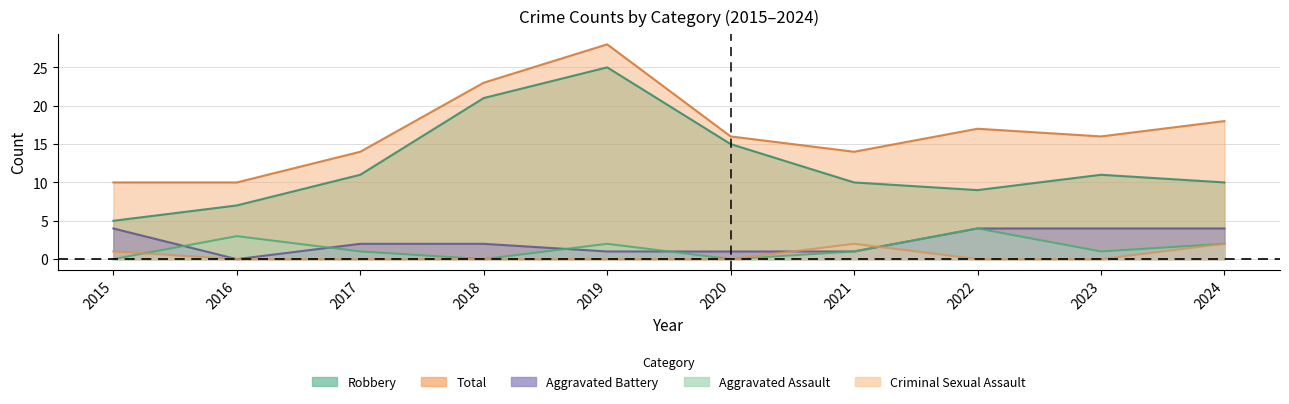

Count the number of categories in the chart.

10